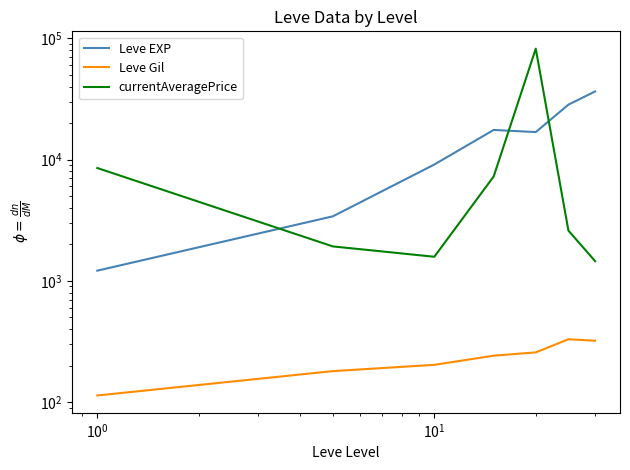

Does the chart have visible grid lines?

No